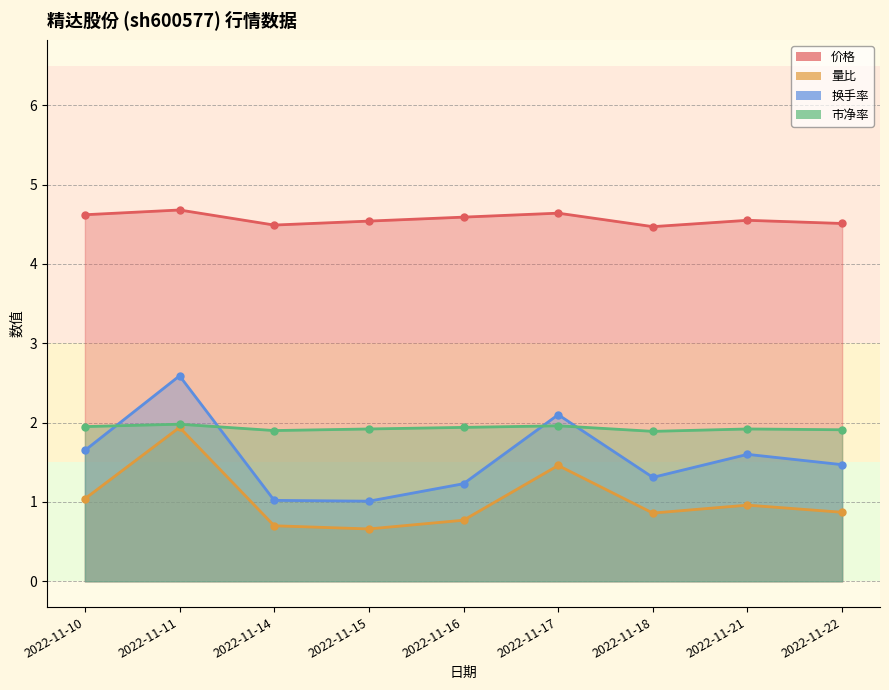

True or false: 价格 and 市净率 cross at least once.

False